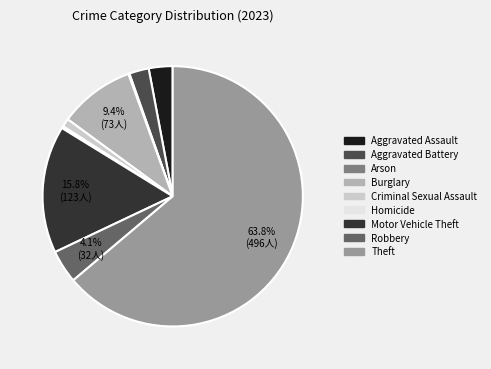

Is it true that Criminal Sexual Assault is 1% of the pie?

True